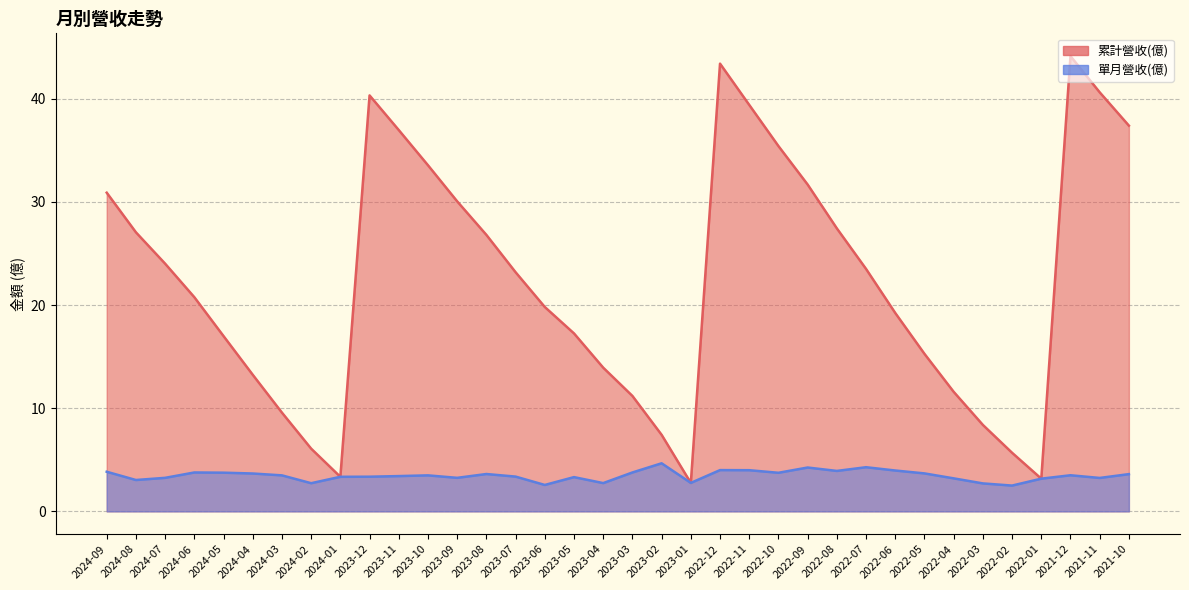

Where is the first local minimum for 累計營收(億)?

2024-01